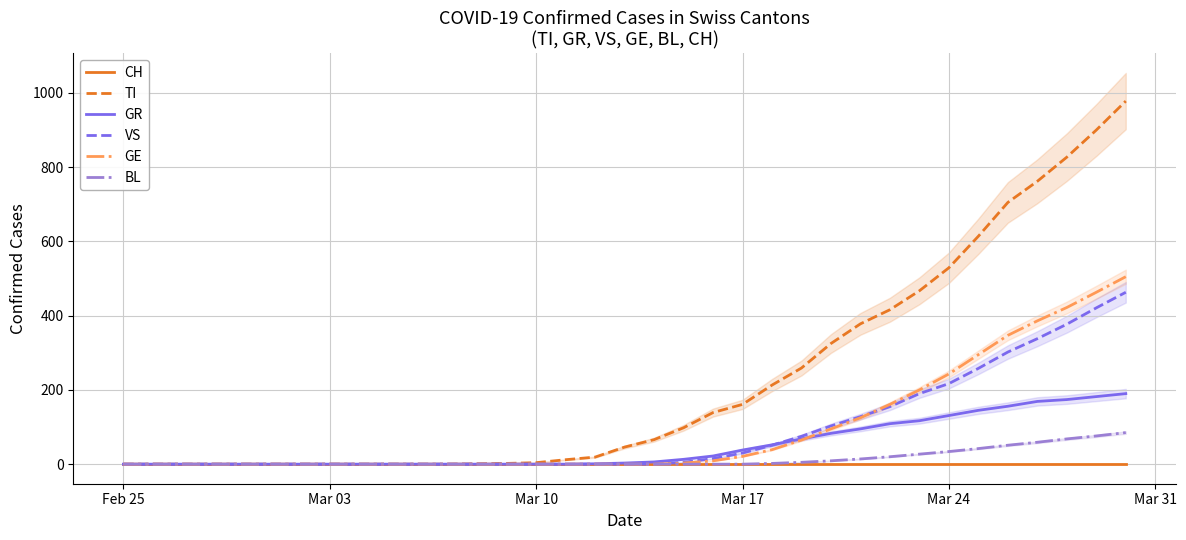

True or false: GE and CH cross at least once.

False